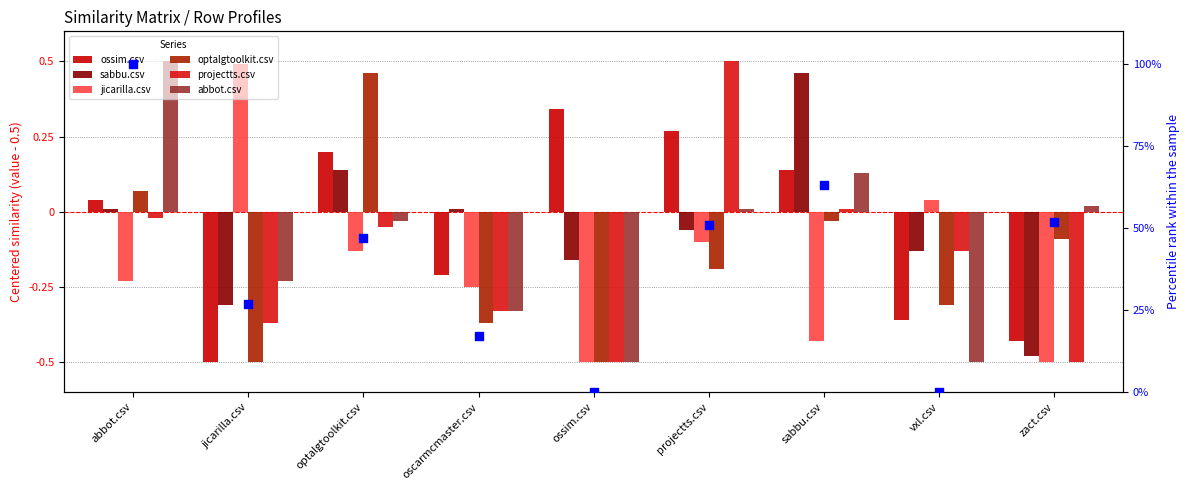

What is the total value across all series at vxl.csv?

-1.4